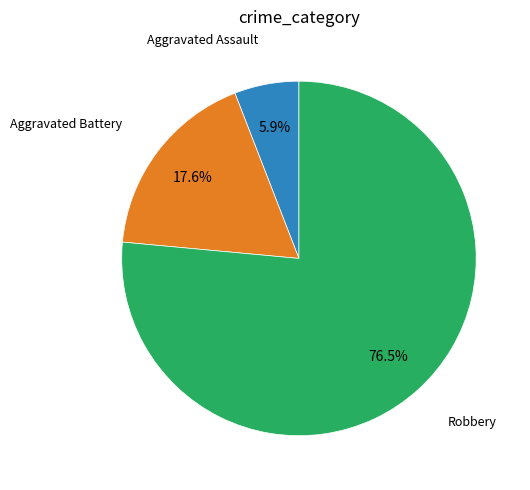

Count the number of slices in the pie.

3